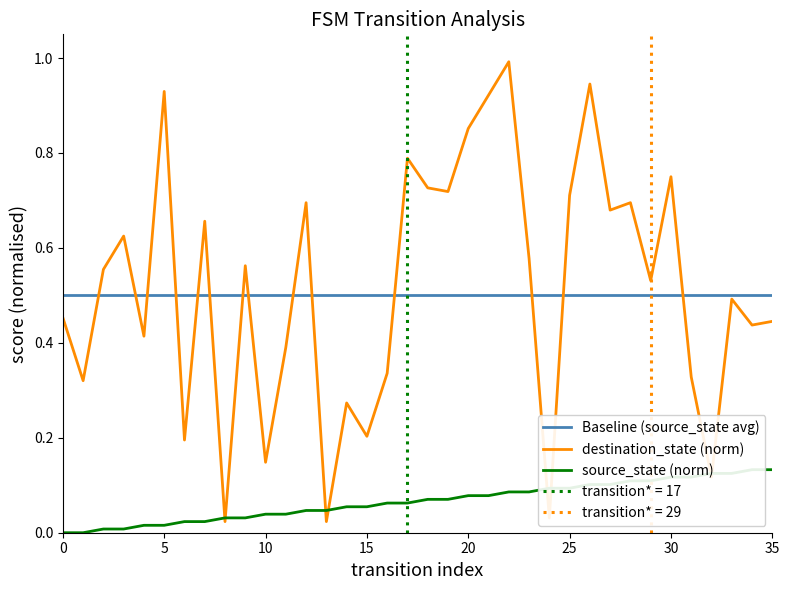

True or false: source_state (norm) has more than 1 interior local peaks.

False